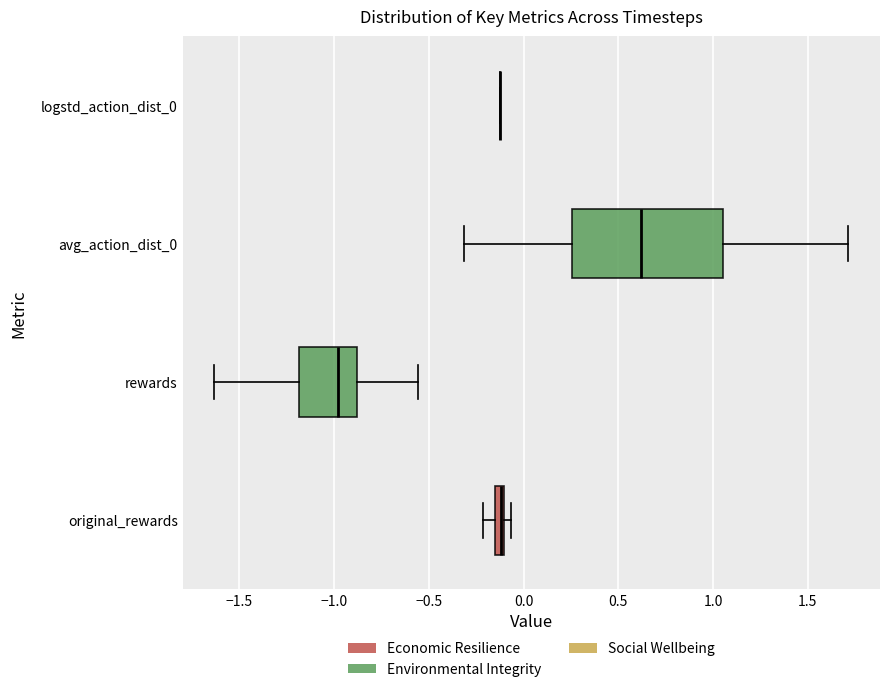

Comparing the boxes themselves (not the whiskers), which one is the widest?

avg_action_dist_0